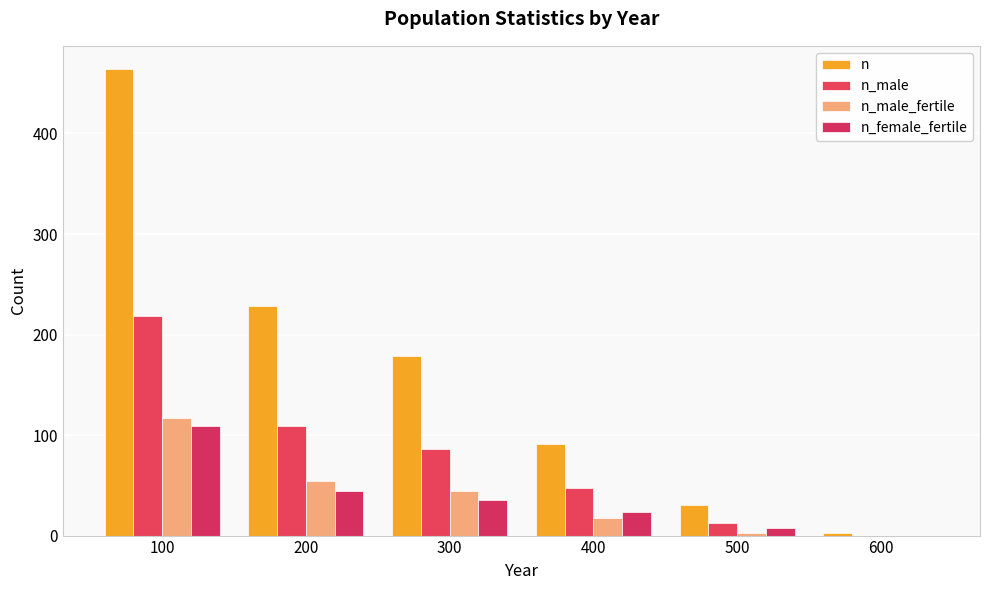

How many data points does each series have?

6